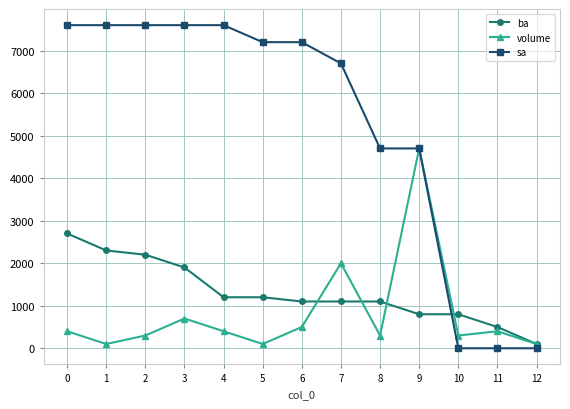

How many categories are shown in the chart?

13